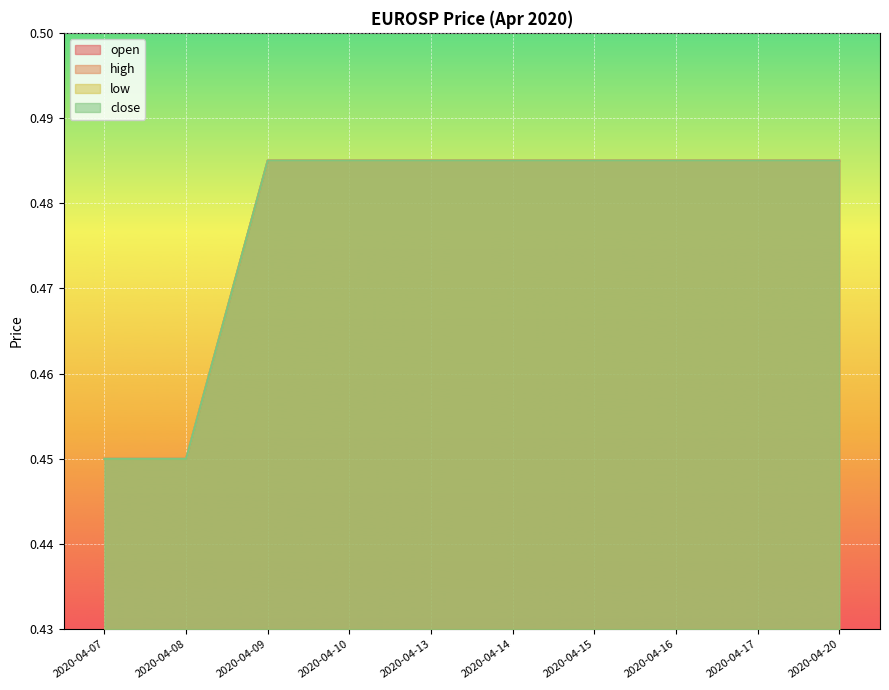

Between 2020-04-16 and 2020-04-10, which is larger?

2020-04-16